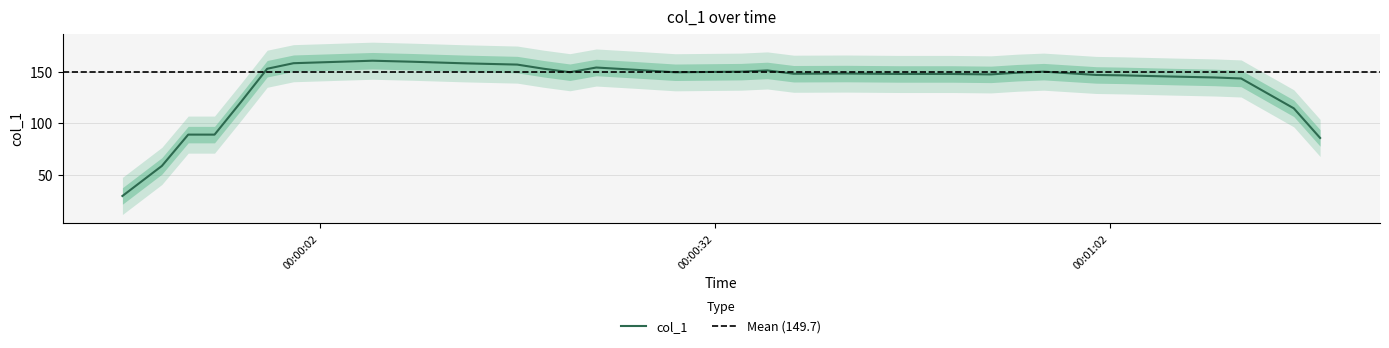

What is the highest value of the col_1 series?

160.5